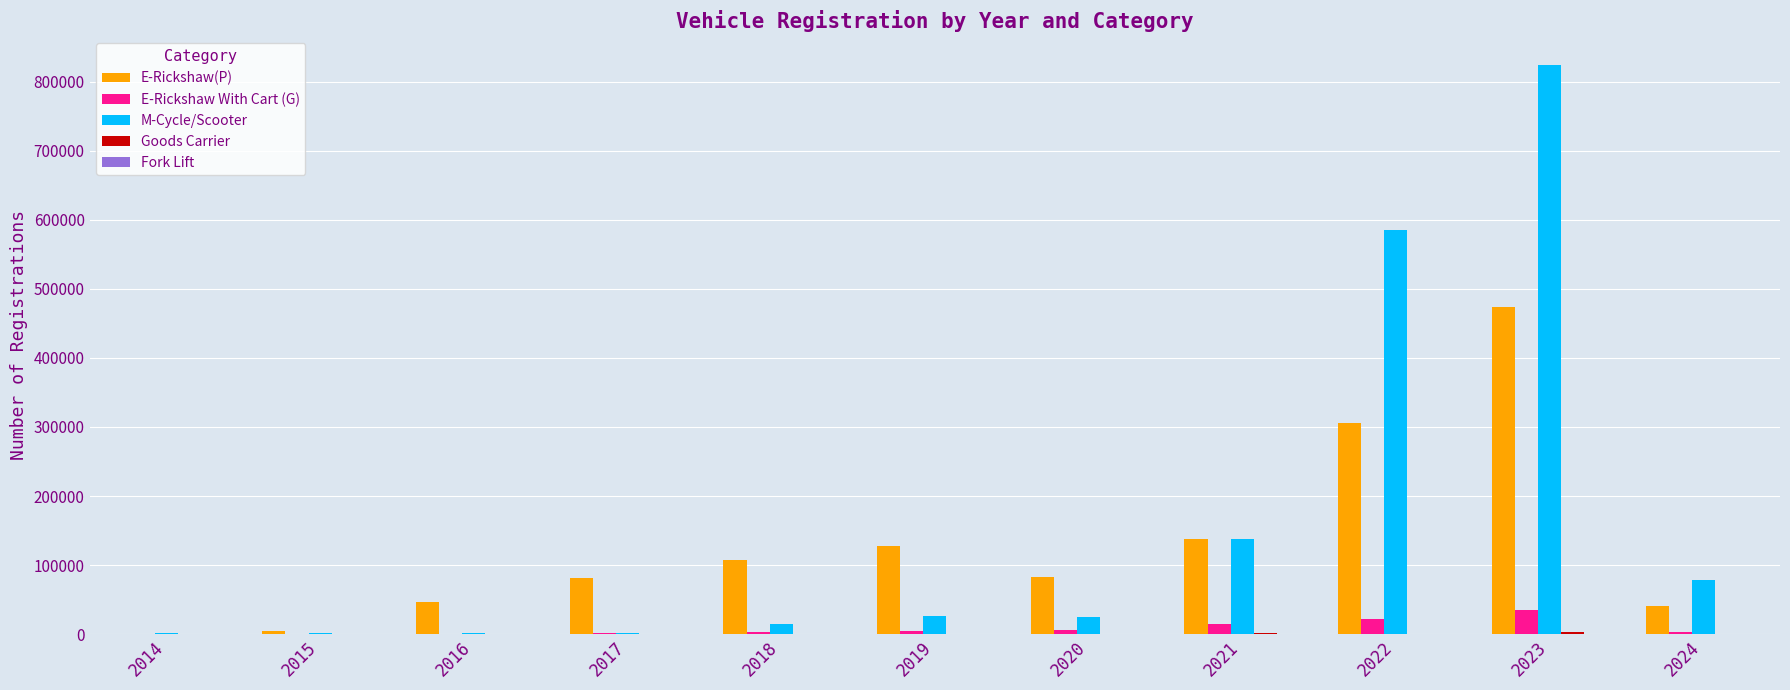

Between 2023 and 2024, which series saw the biggest shift?

M-Cycle/Scooter